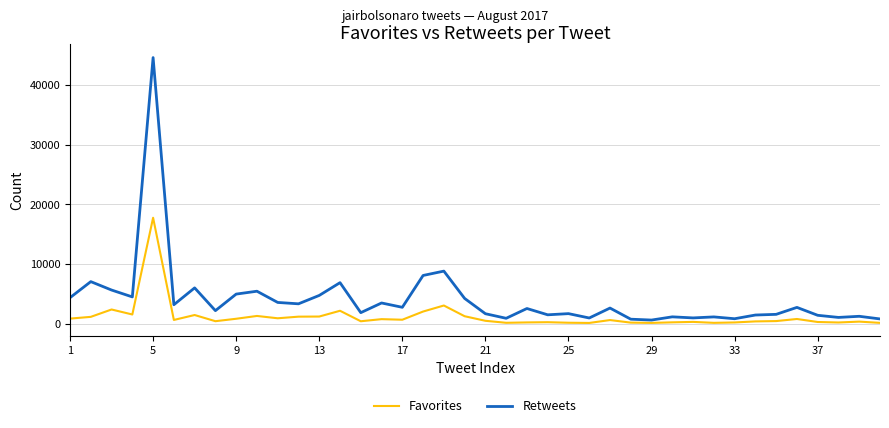

Which series has the largest range (max minus min)?

Retweets